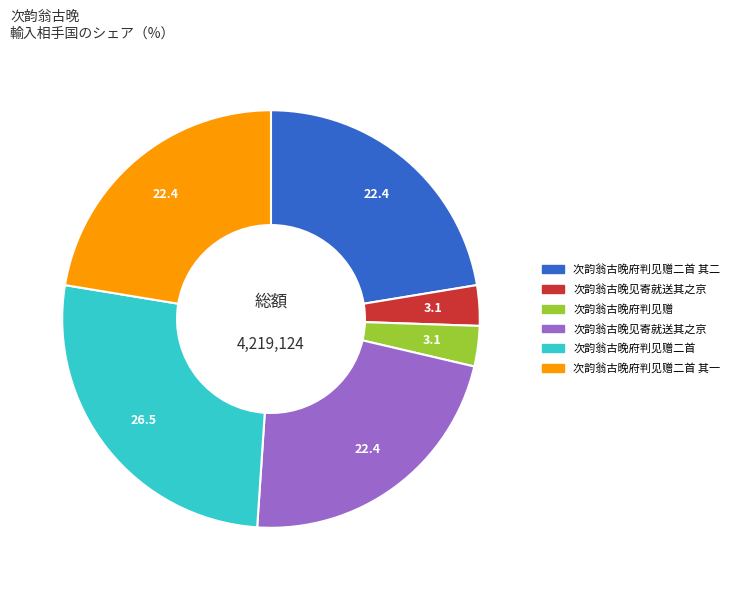

Does any single category account for the majority?

No